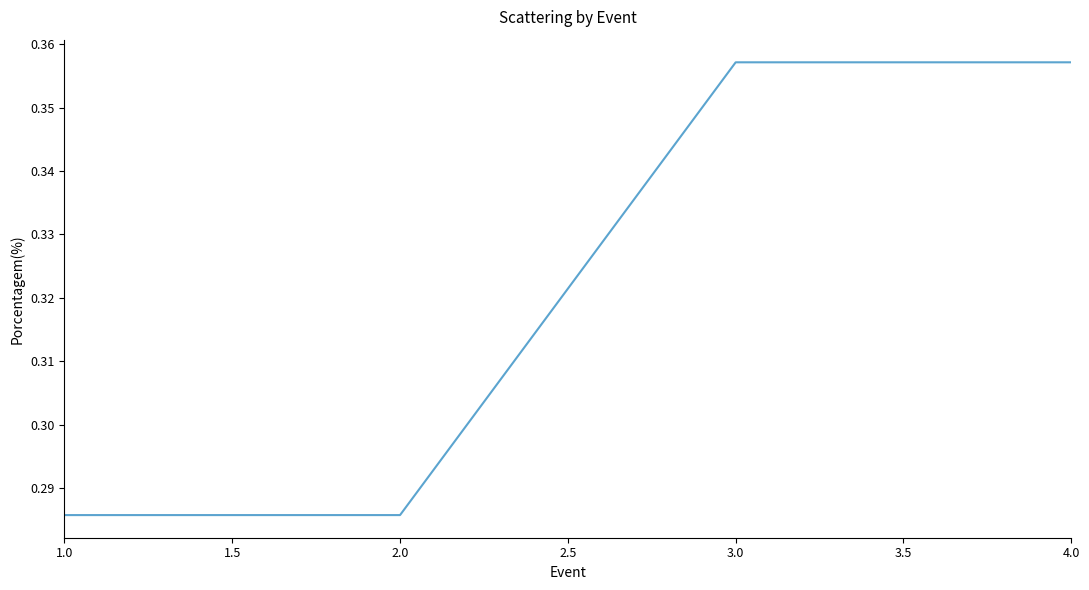

How many distinct data groups are displayed?

1